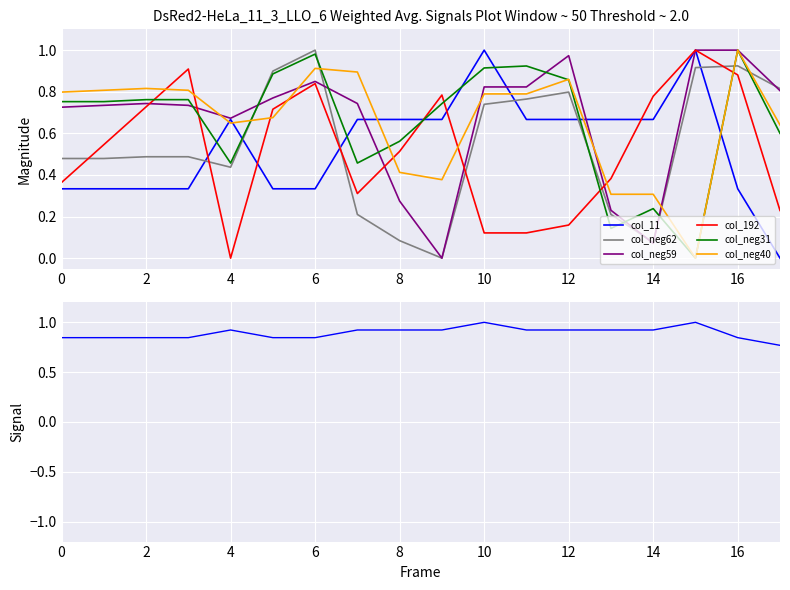

Is it true that col_neg40 equals 1.3 at 12?

False